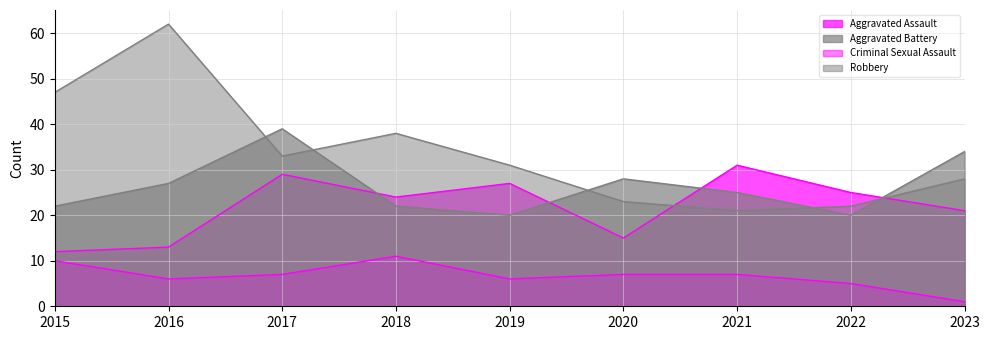

True or false: Criminal Sexual Assault and Aggravated Assault intersect in this chart.

False